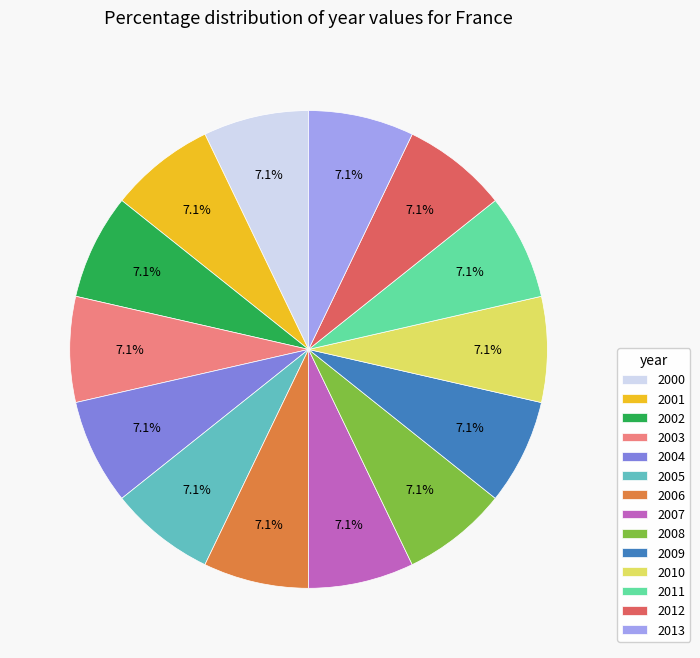

What is the ratio of the value at 2001 to the value at 2009?

1.0